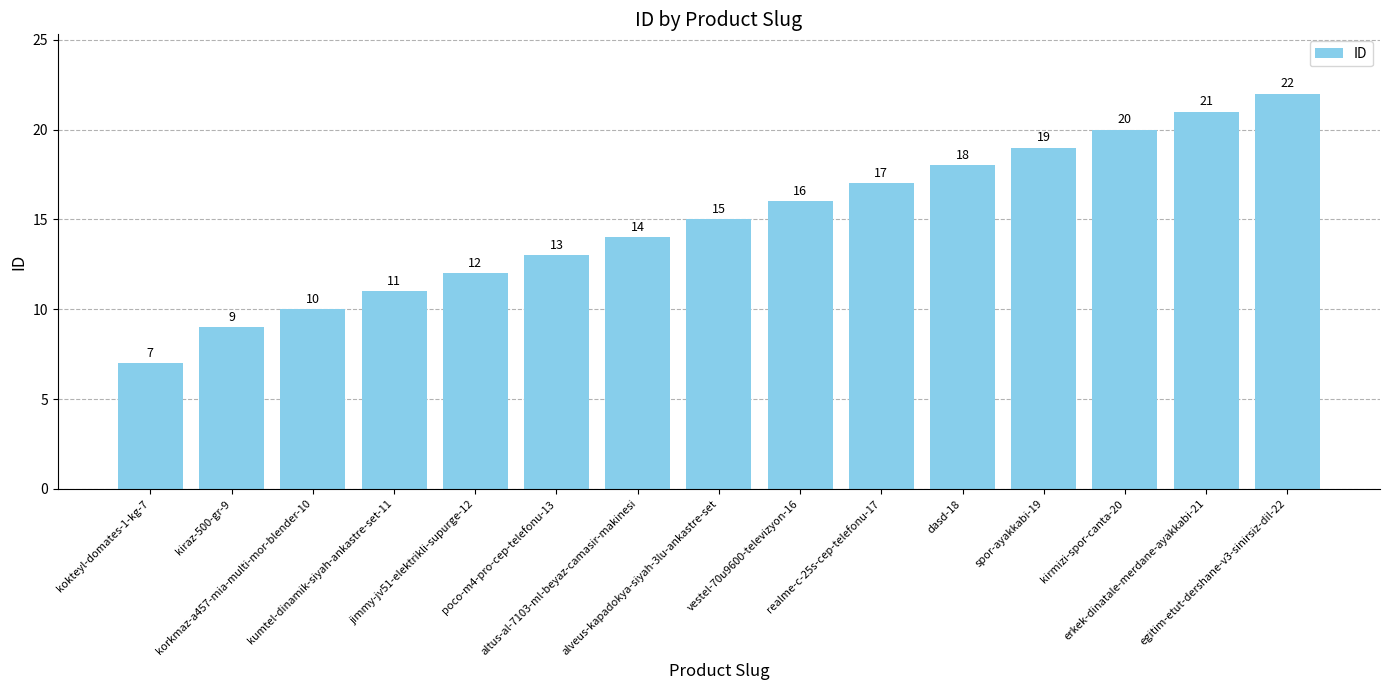

Are the bars grouped side by side (vs. stacked)?

No